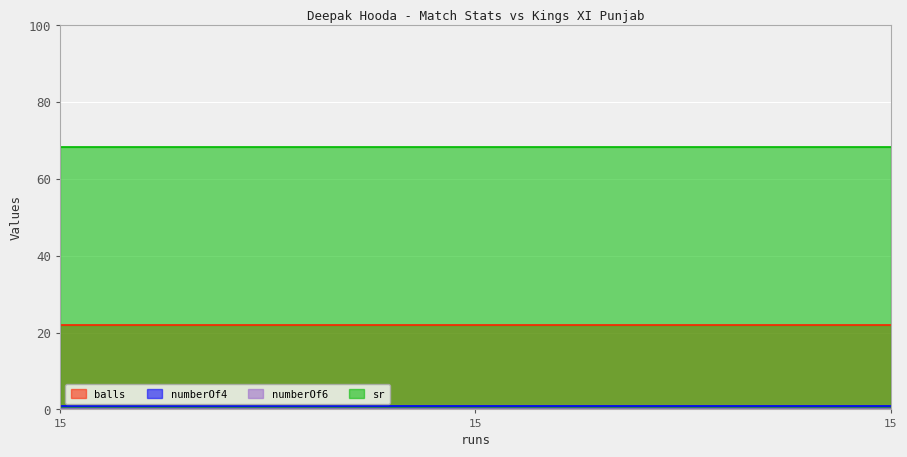

Rank the series at 15 from highest to lowest value.

sr, balls, numberOf4, numberOf6